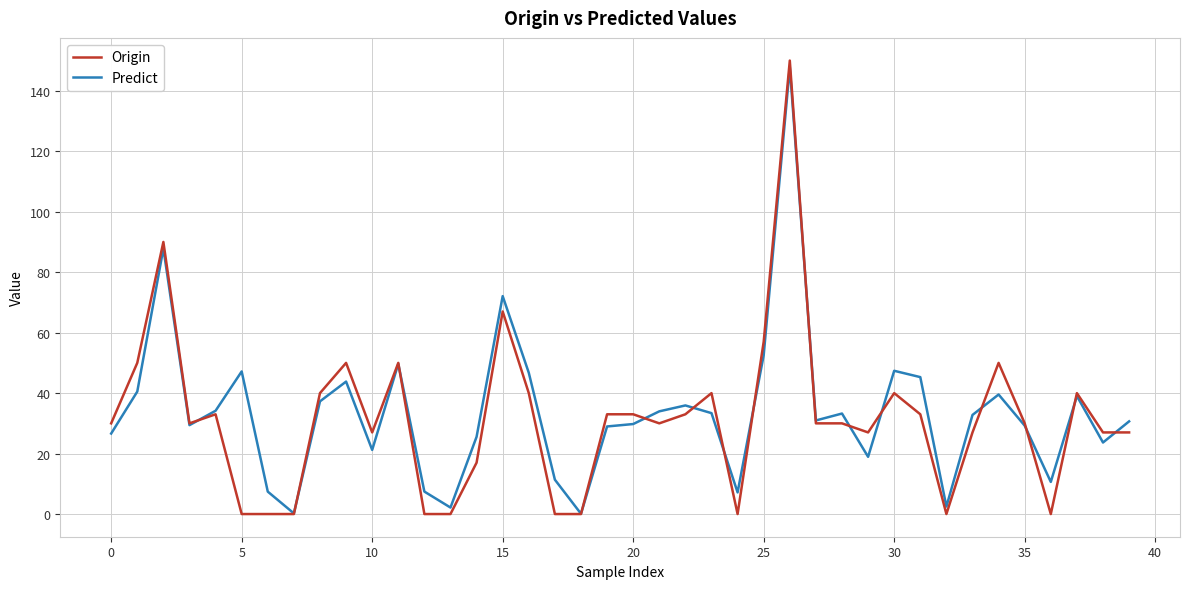

At how many categories does at least one series exceed 79?

2